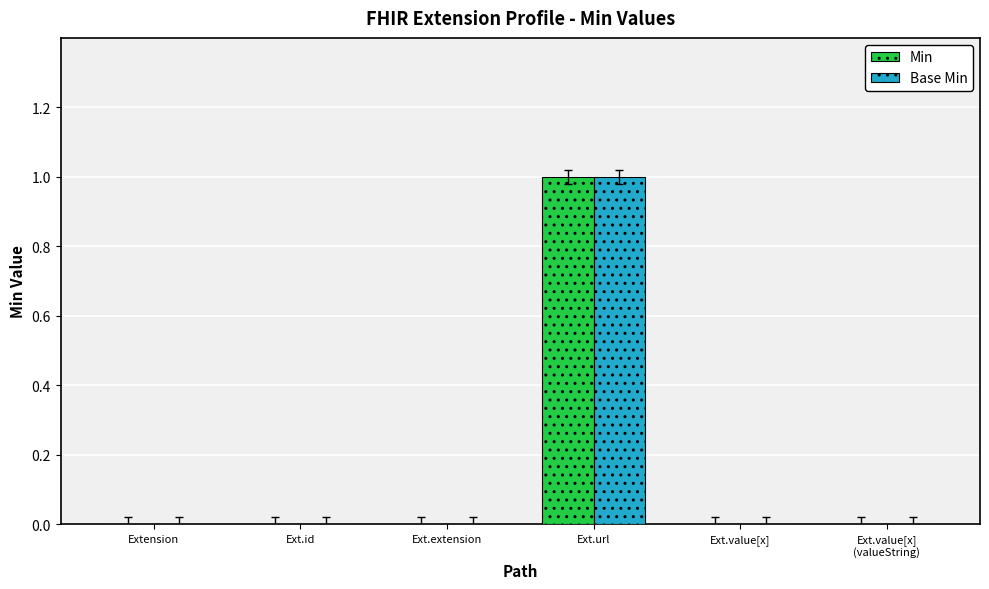

How many groups of bars are there?

6